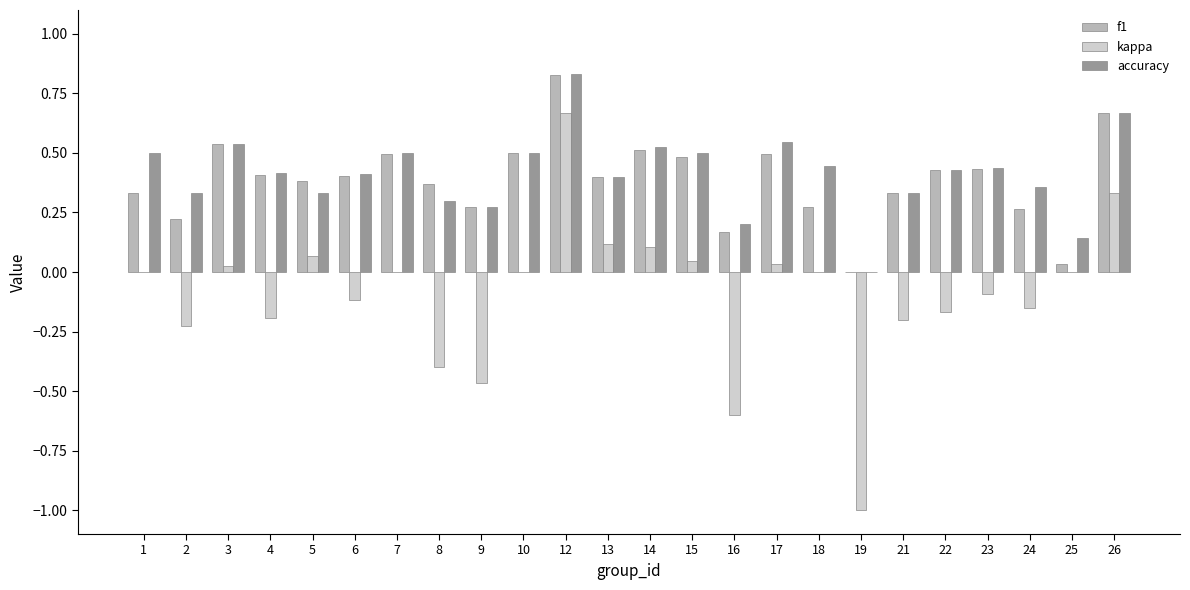

Is the value of kappa at 5 greater than the value of accuracy at 22?

No